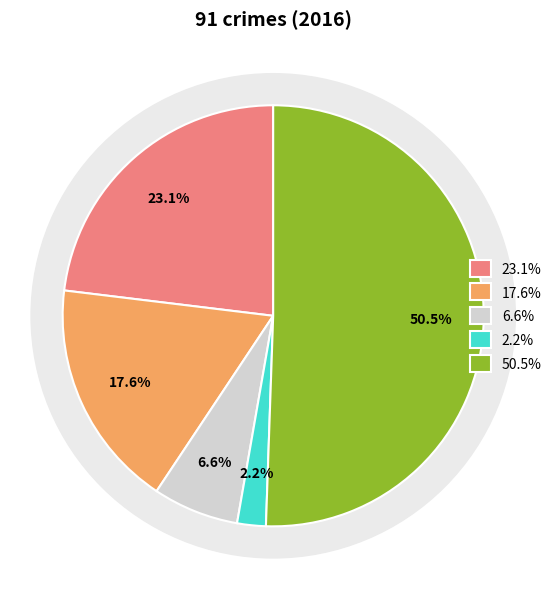

Count the number of slices in the pie.

5